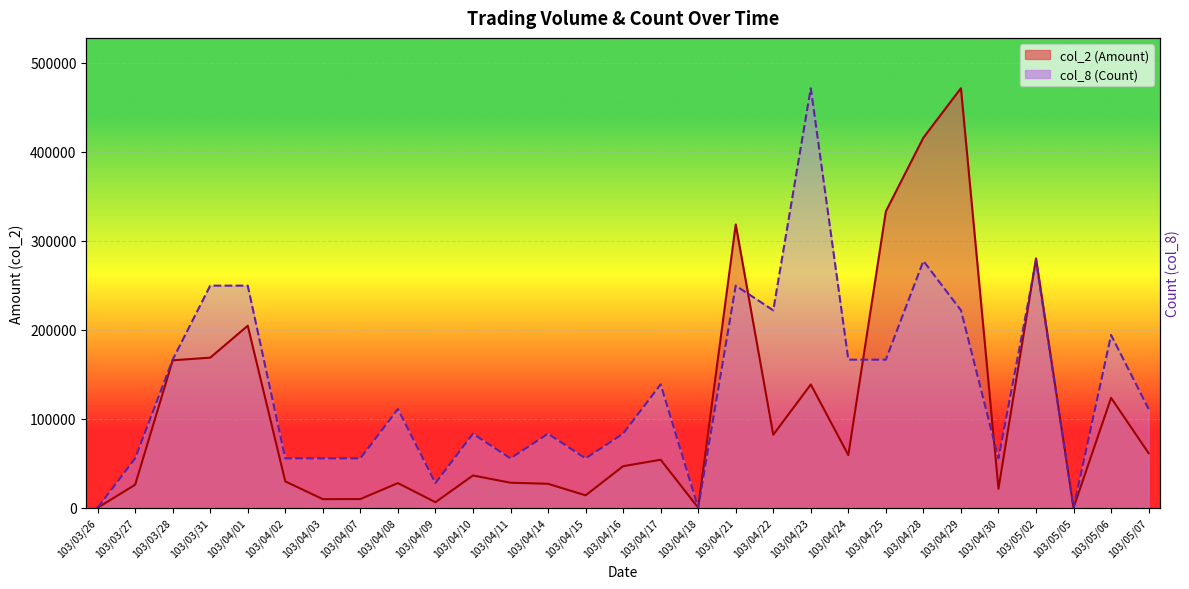

What is the difference between the highest and lowest values at 103/04/11?

27335.3